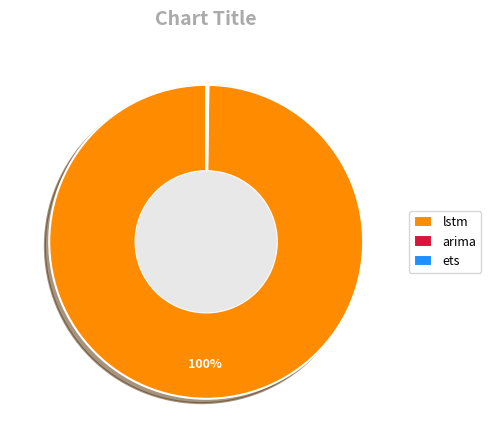

What is the majority slice?

lstm